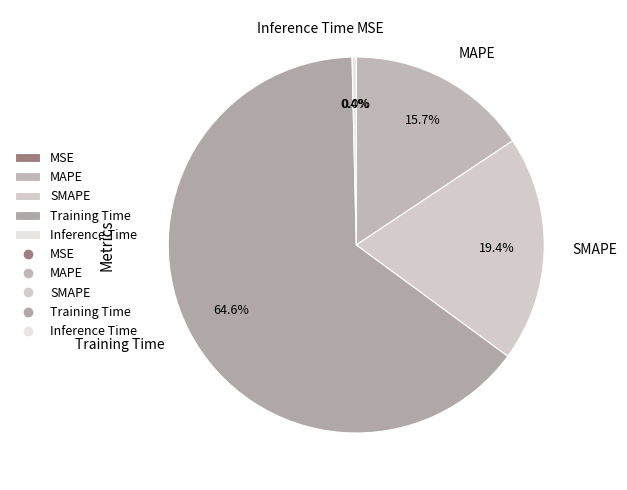

True or false: MAPE accounts for 30% of the total.

False